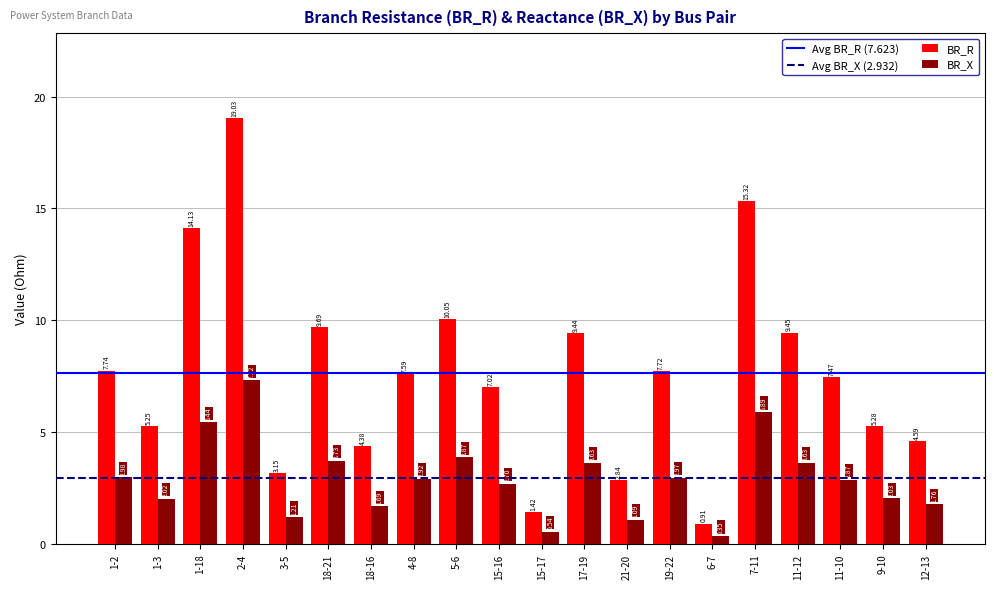

Is it true that BR_R equals 7.7 at 19-22?

True